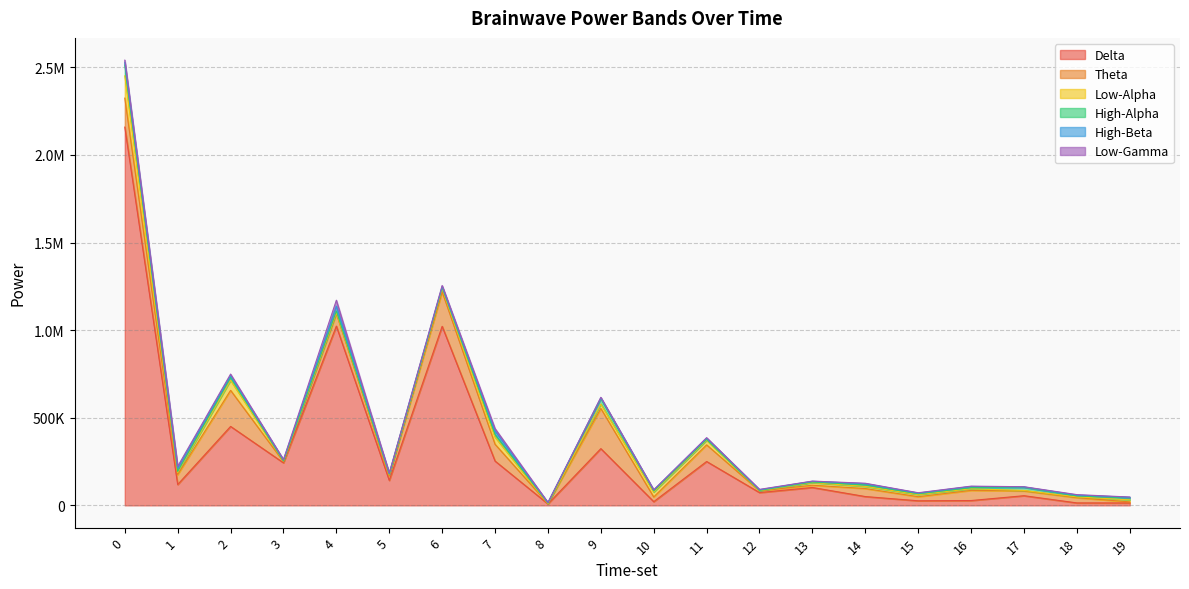

In Theta, how many points are higher than both neighbors (excluding endpoints)?

8